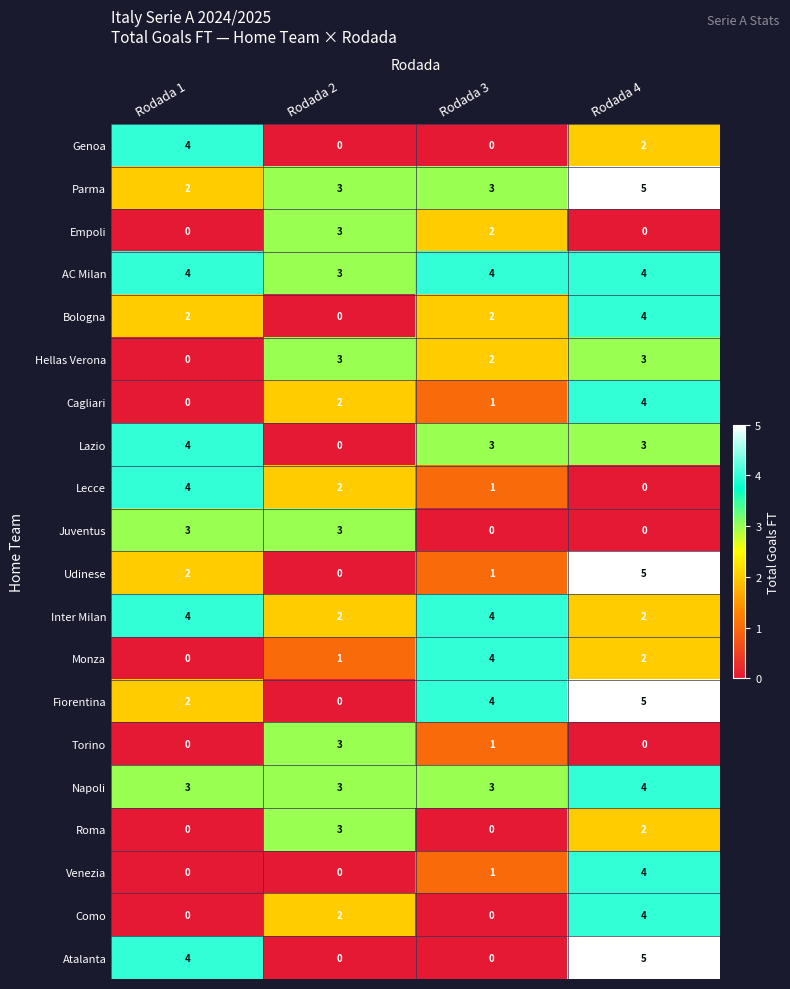

At which label is Cagliari closest to 2?

Rodada 2